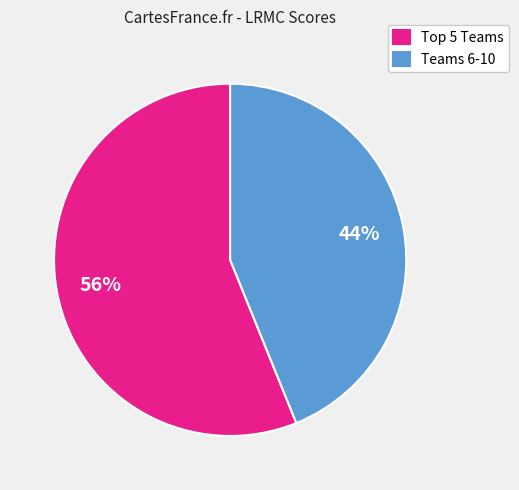

The Teams 6-10 slice represents 44% of the pie. True or false?

True